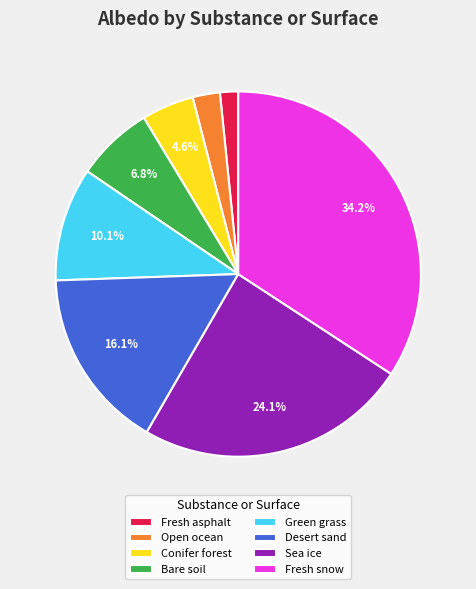

To the nearest percent, what portion does Fresh asphalt represent?

2%